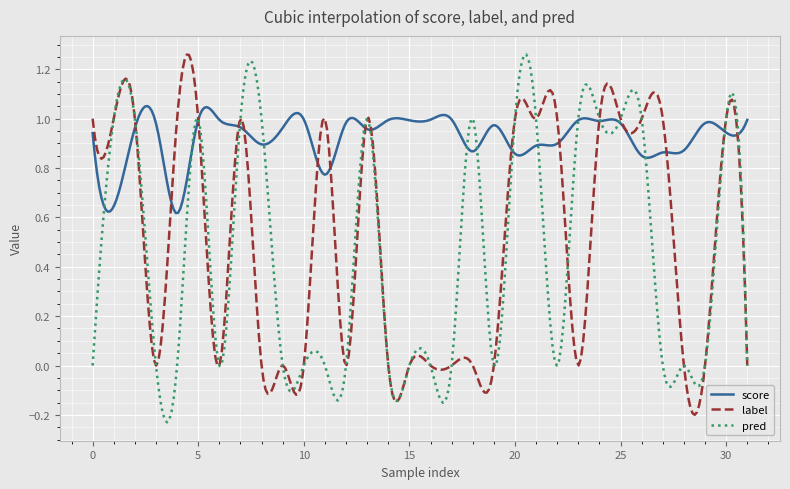

Which series has the largest total across all categories?

score